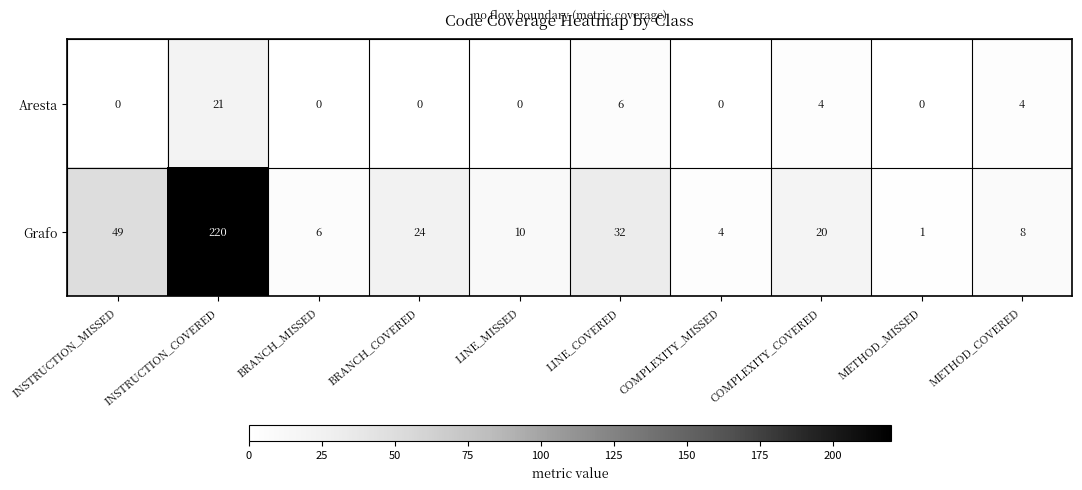

Where is Grafo nearest to the value 110?

INSTRUCTION_MISSED